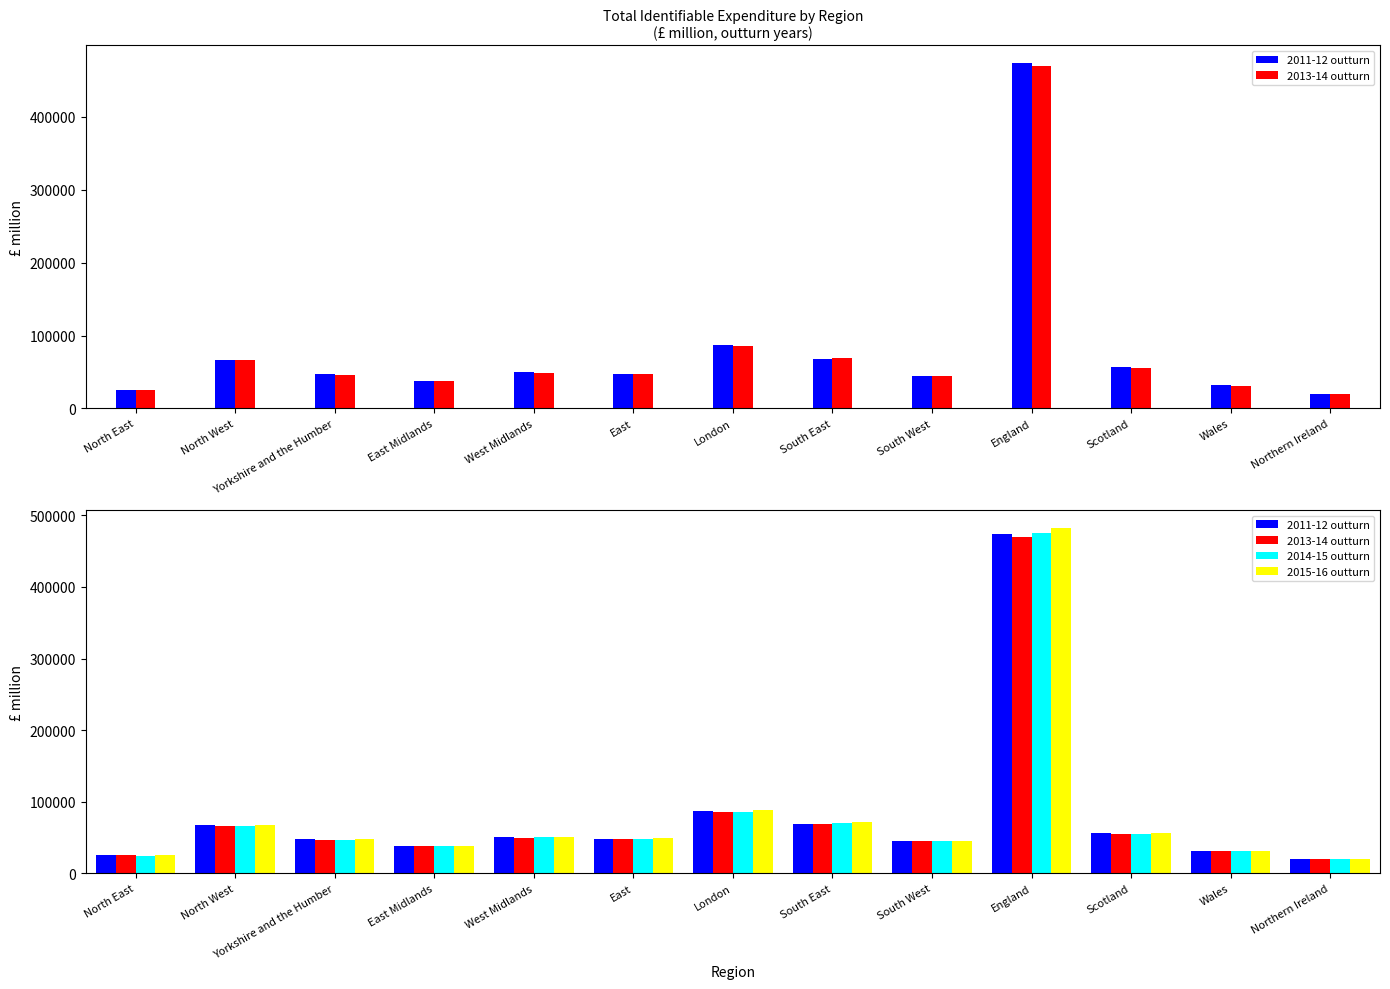

What is the sum of all 2014-15 outturn values?

1057561